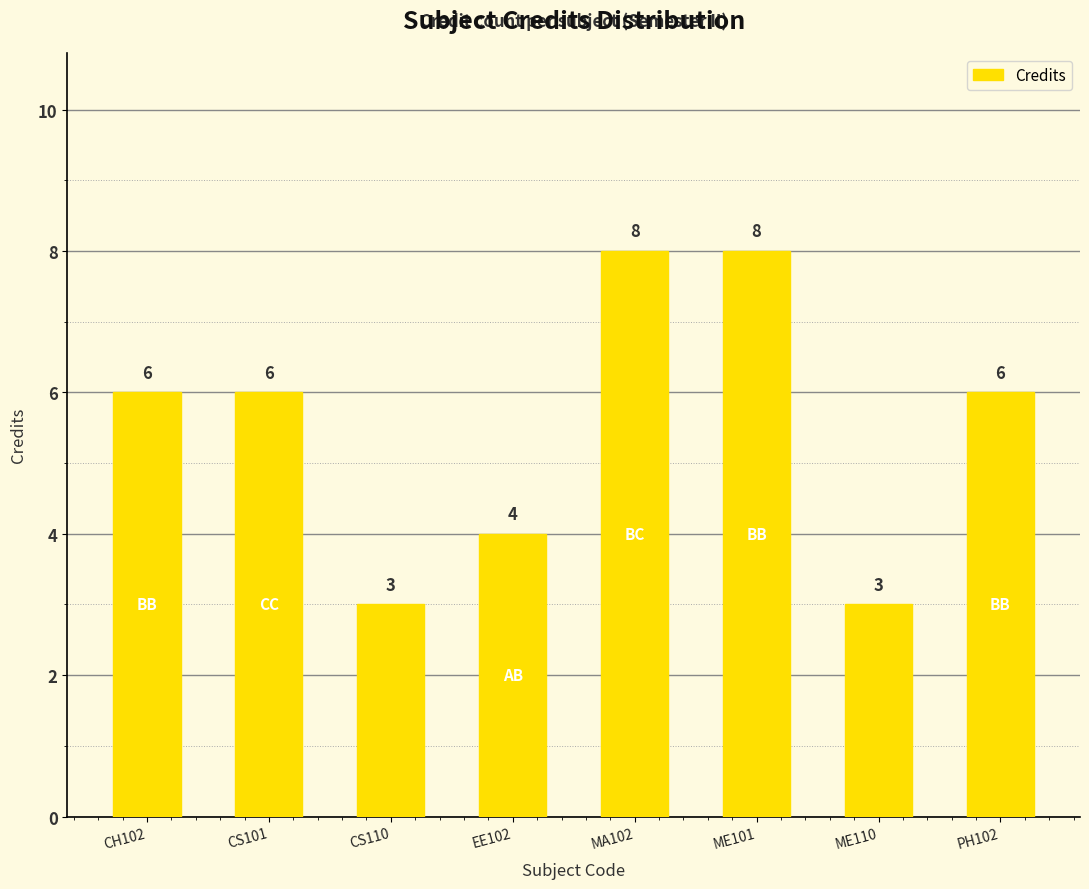

The chart shows a value of 8 at ME101. True or false?

True